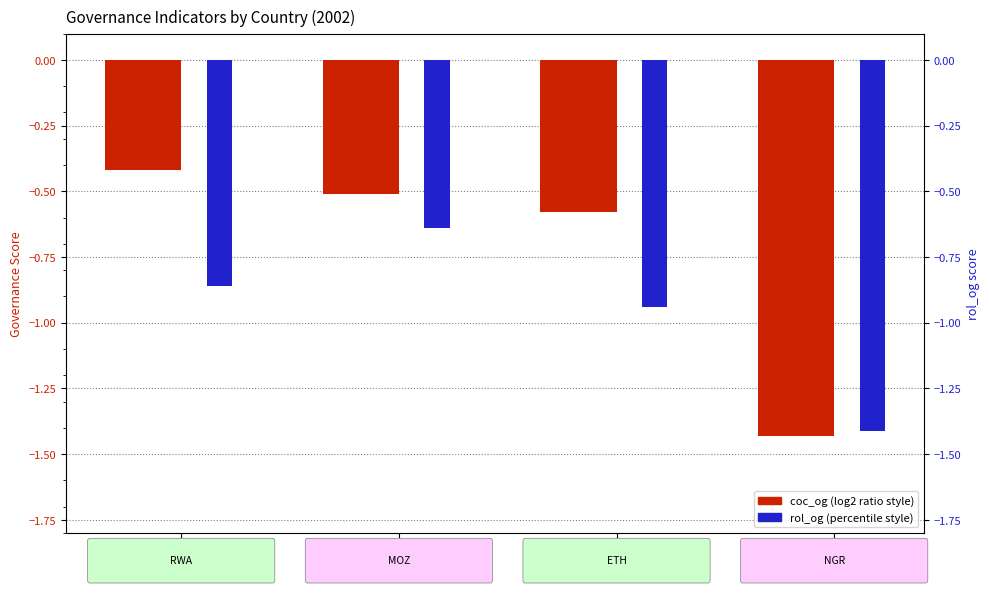

Reading right to left, list all the values displayed in this chart.

coc_og: -1.4	-0.6	-0.5	-0.4
rol_og: -1.4	-0.9	-0.6	-0.9